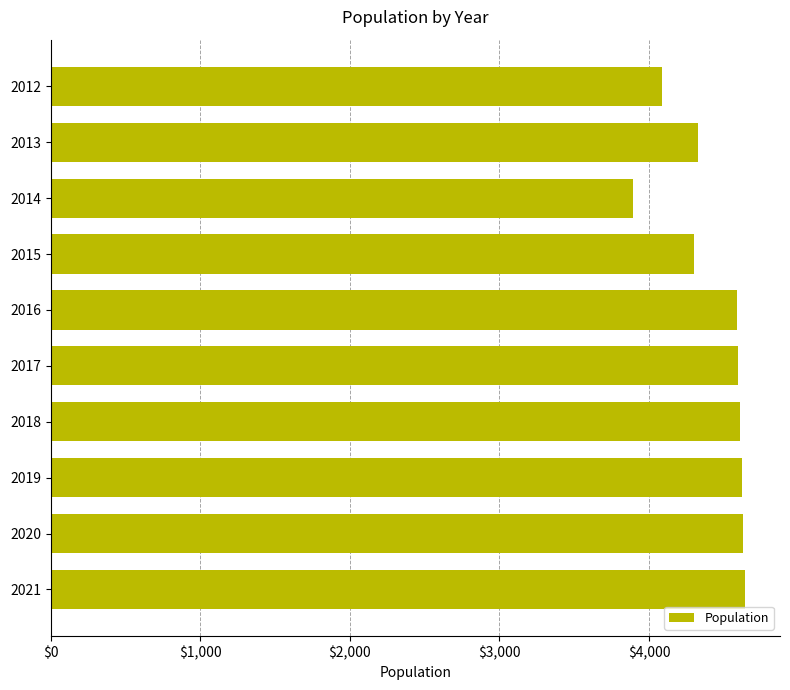

What is the average value?

4430